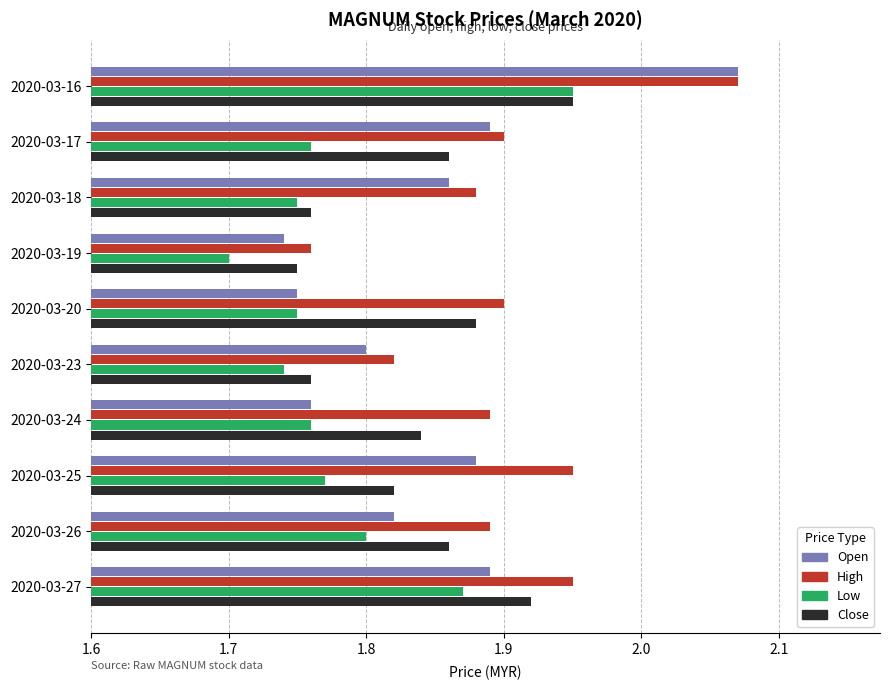

At which category is the sum across all series the highest?

2020-03-16